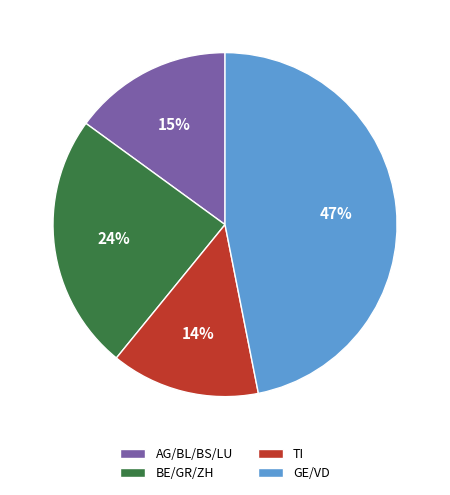

Is it true that GE/VD is 32% of the pie?

False